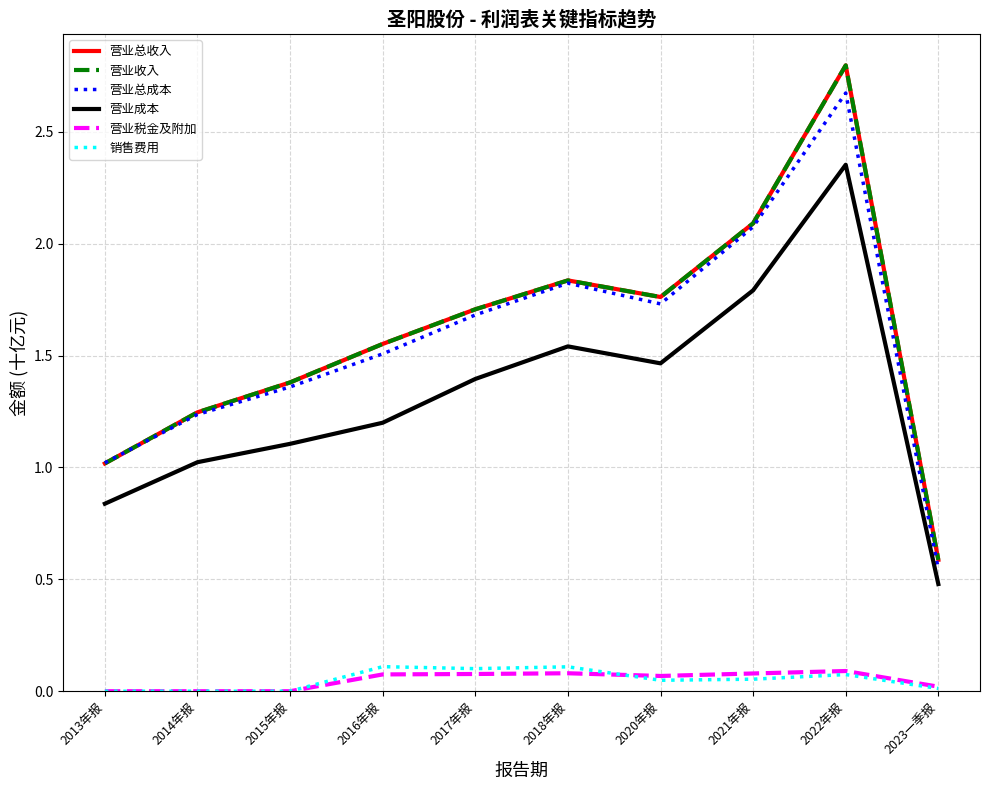

What is the sum of all 营业成本 values?

13.2